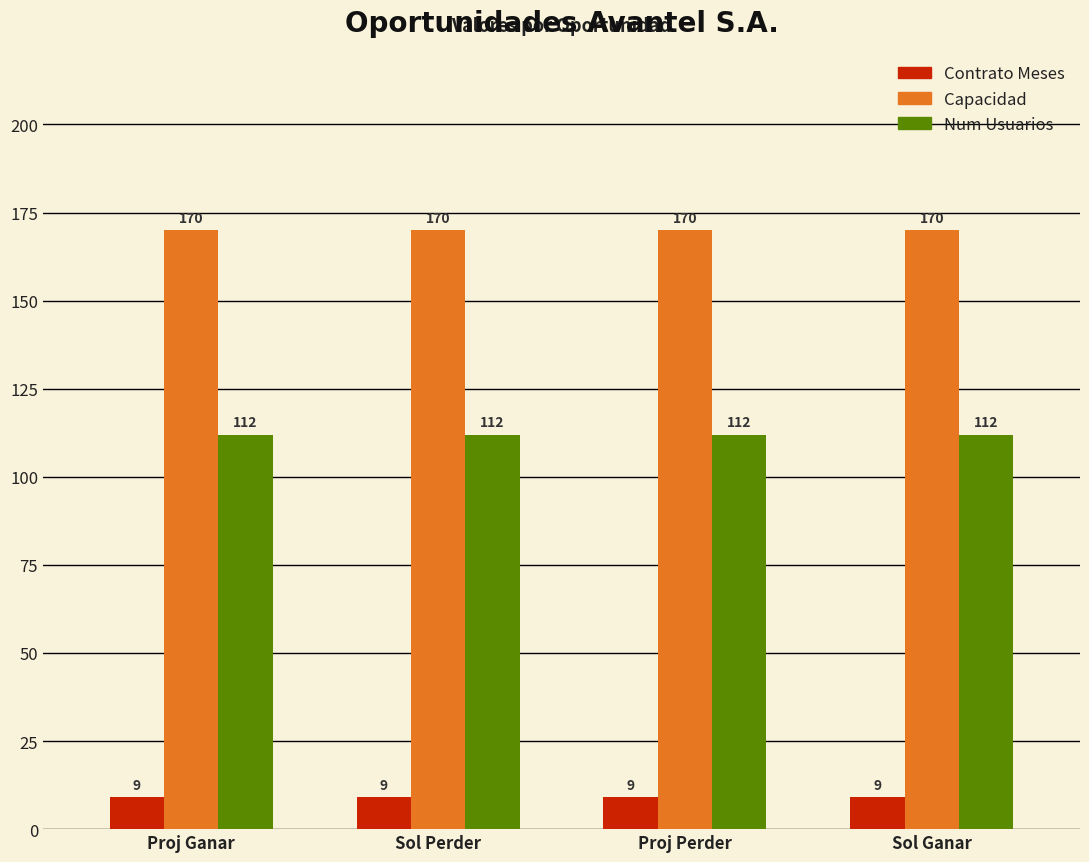

Reading left to right, list all the values displayed in this chart.

Contrato Meses: 9	9	9	9
Capacidad: 170	170	170	170
Num Usuarios: 112	112	112	112